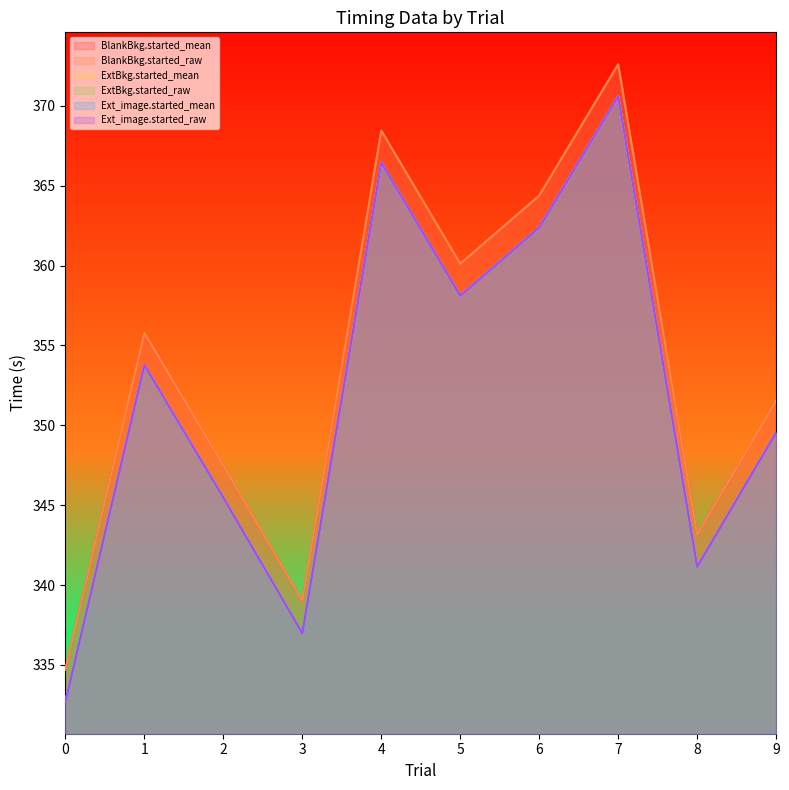

How many interior local valleys does the BlankBkg.started_mean series have?

3